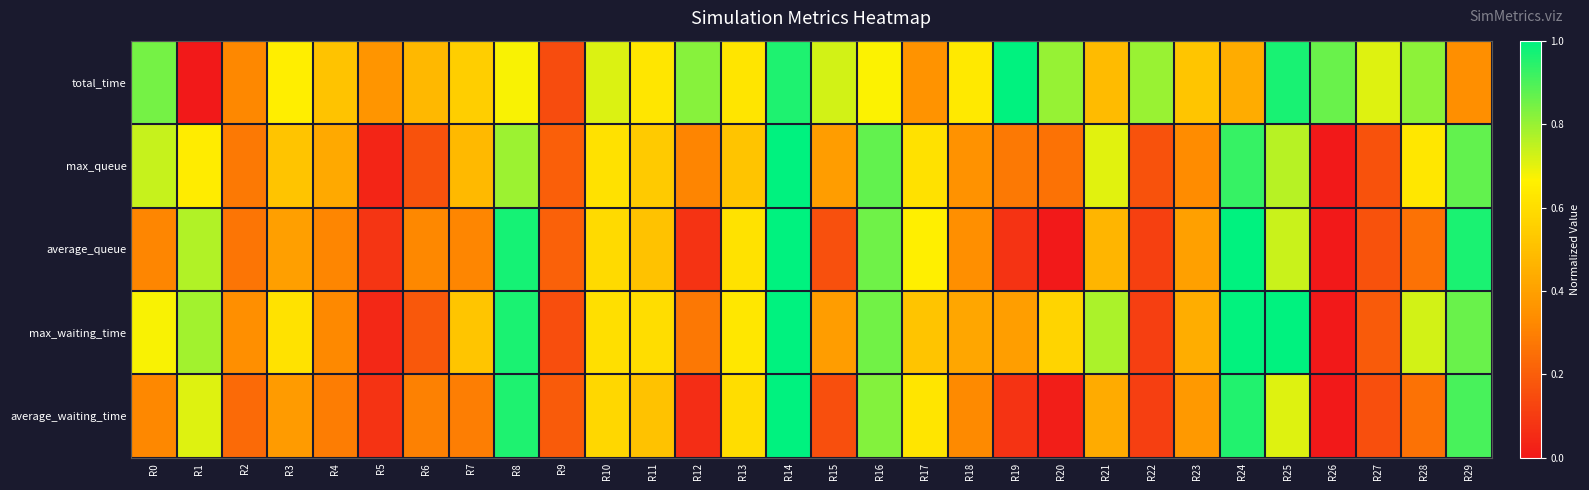

Reading left to right, transcribe all the data shown in this chart.

total_time: R0=0.8	R1=0.0	R2=0.3	R3=0.7	R4=0.5	R5=0.4	R6=0.5	R7=0.5	R8=0.7	R9=0.2	R10=0.7	R11=0.6	R12=0.8	R13=0.6	R14=1.0	R15=0.7	R16=0.7	R17=0.4	R18=0.6	R19=1.0	R20=0.8	R21=0.5	R22=0.8	R23=0.5	R24=0.4	R25=1.0	R26=0.9	R27=0.7	R28=0.8	R29=0.3
max_queue: R0=0.7	R1=0.6	R2=0.3	R3=0.5	R4=0.4	R5=0.0	R6=0.2	R7=0.5	R8=0.8	R9=0.2	R10=0.6	R11=0.5	R12=0.3	R13=0.5	R14=1.0	R15=0.4	R16=0.9	R17=0.6	R18=0.4	R19=0.3	R20=0.3	R21=0.7	R22=0.2	R23=0.3	R24=0.9	R25=0.8	R26=0.0	R27=0.2	R28=0.6	R29=0.9
average_queue: R0=0.3	R1=0.8	R2=0.3	R3=0.4	R4=0.3	R5=0.1	R6=0.3	R7=0.3	R8=1.0	R9=0.2	R10=0.6	R11=0.5	R12=0.1	R13=0.6	R14=1.0	R15=0.2	R16=0.9	R17=0.7	R18=0.3	R19=0.1	R20=0.0	R21=0.5	R22=0.1	R23=0.4	R24=1.0	R25=0.7	R26=0.0	R27=0.2	R28=0.3	R29=1.0
max_waiting_time: R0=0.7	R1=0.8	R2=0.3	R3=0.6	R4=0.3	R5=0.0	R6=0.2	R7=0.5	R8=1.0	R9=0.2	R10=0.6	R11=0.6	R12=0.3	R13=0.6	R14=1.0	R15=0.4	R16=0.9	R17=0.5	R18=0.4	R19=0.4	R20=0.6	R21=0.8	R22=0.1	R23=0.4	R24=1.0	R25=1.0	R26=0.0	R27=0.2	R28=0.7	R29=0.9
average_waiting_time: R0=0.3	R1=0.7	R2=0.2	R3=0.4	R4=0.3	R5=0.1	R6=0.3	R7=0.3	R8=1.0	R9=0.2	R10=0.6	R11=0.5	R12=0.1	R13=0.6	R14=1.0	R15=0.2	R16=0.8	R17=0.6	R18=0.3	R19=0.1	R20=0.0	R21=0.4	R22=0.1	R23=0.4	R24=1.0	R25=0.7	R26=0.0	R27=0.2	R28=0.3	R29=0.9